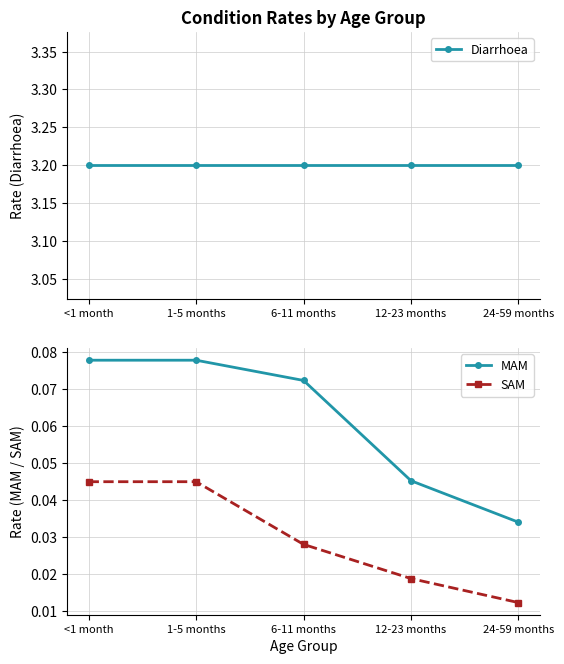

What is the average value of the Diarrhoea series?

3.2